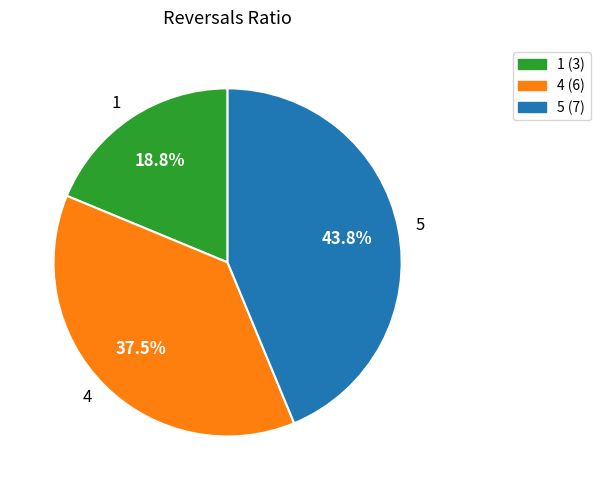

Which category has the smallest portion of the pie?

1